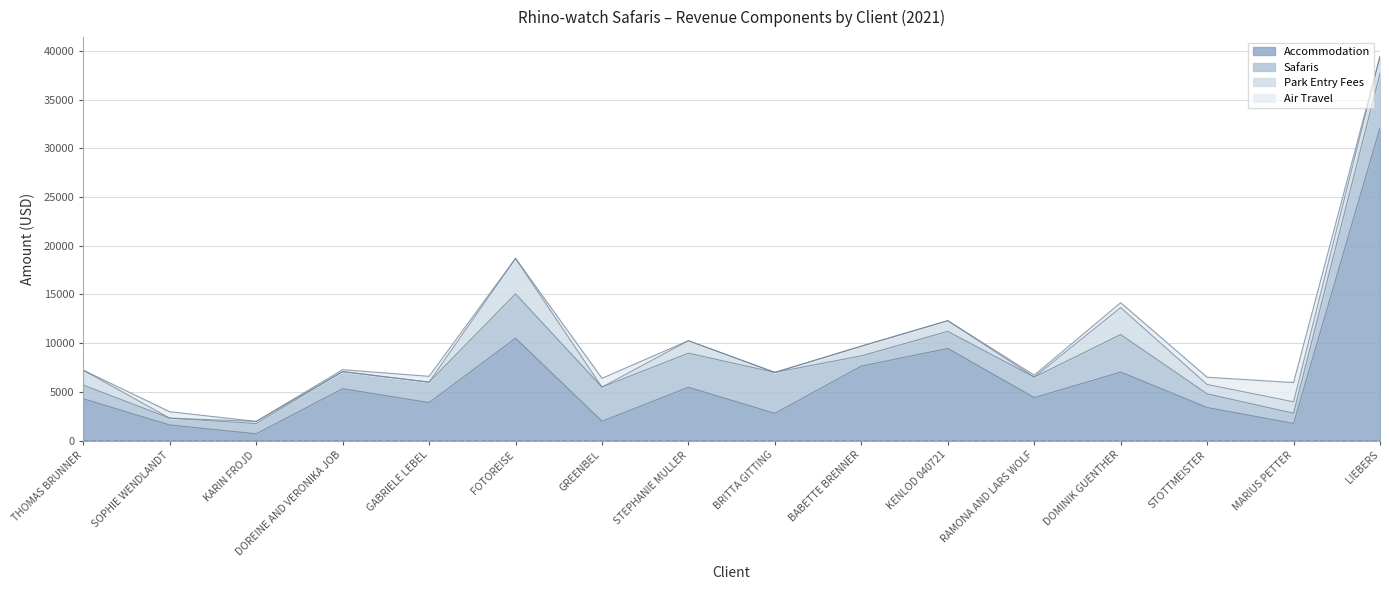

What is the total value across all series at STOTTMEISTER?

6504.0